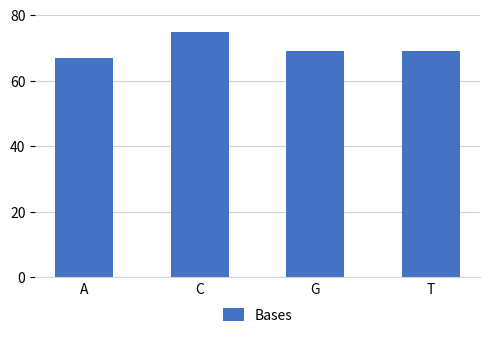

How many data points does each series have?

4